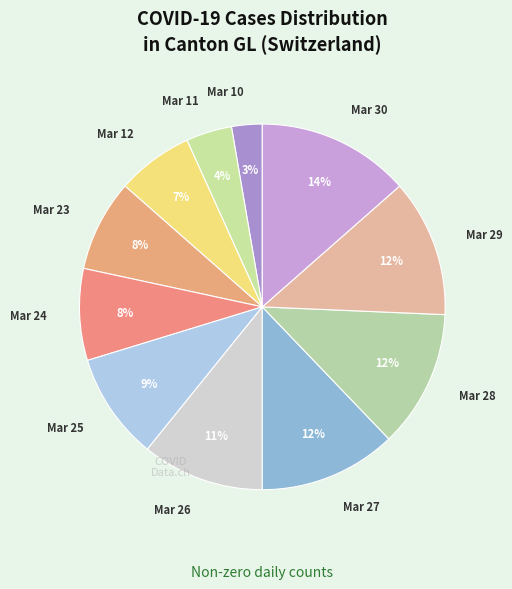

How many slices are in this pie chart?

11